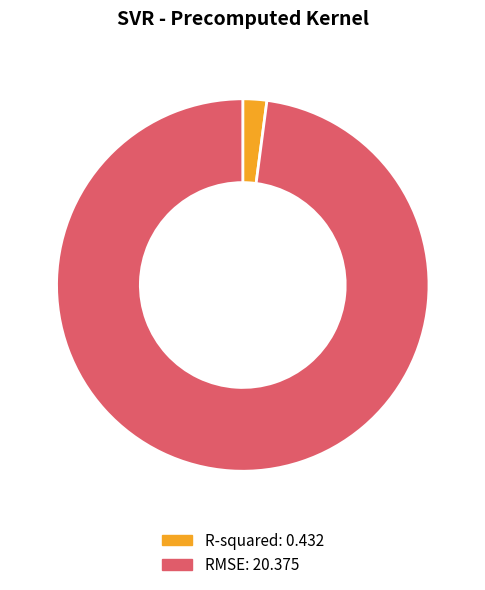

Is it true that RMSE is 98% of the pie?

True